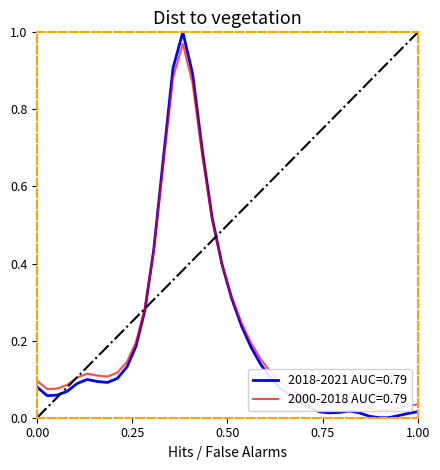

The value at 26 is 0.0. True or false?

False